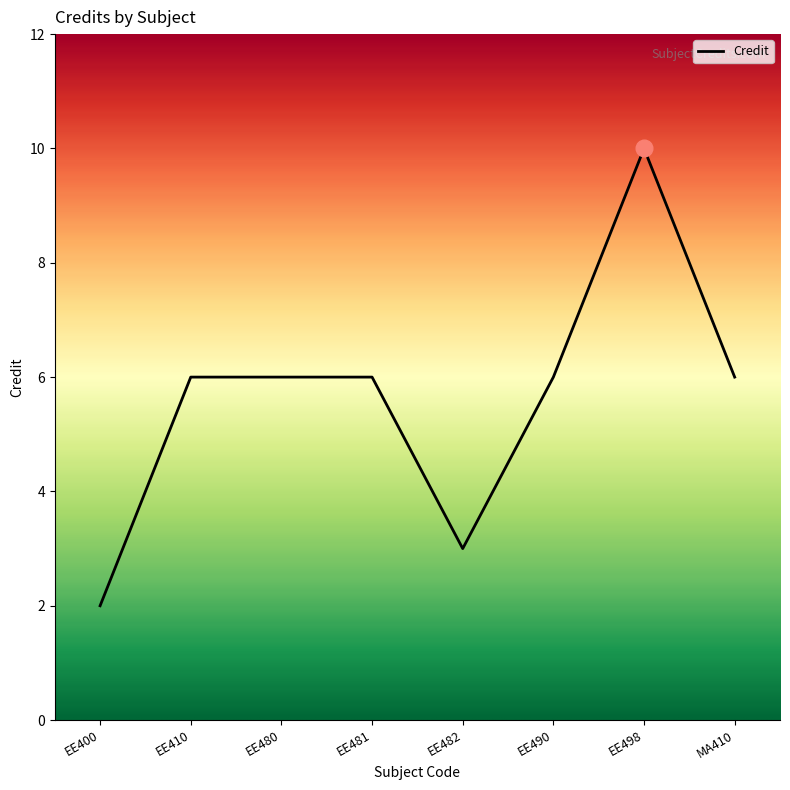

What is the change in value from EE400 to MA410?

+4